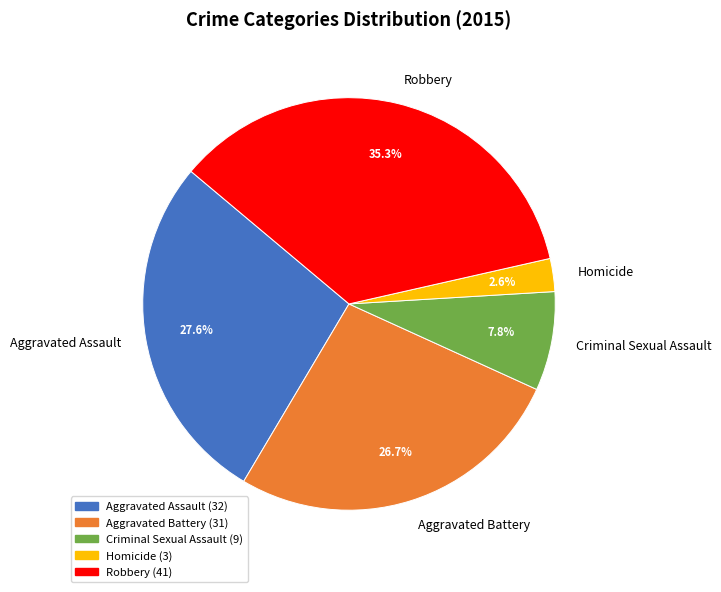

True or false: Aggravated Battery accounts for 38% of the total.

False